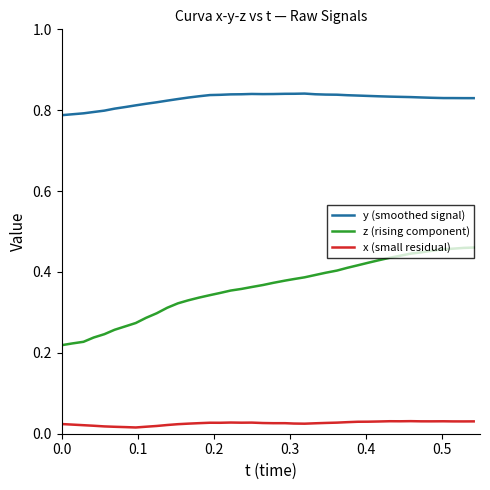

Rank the series by their maximum value, from highest to lowest.

y (smoothed signal), z (rising component), x (small residual)